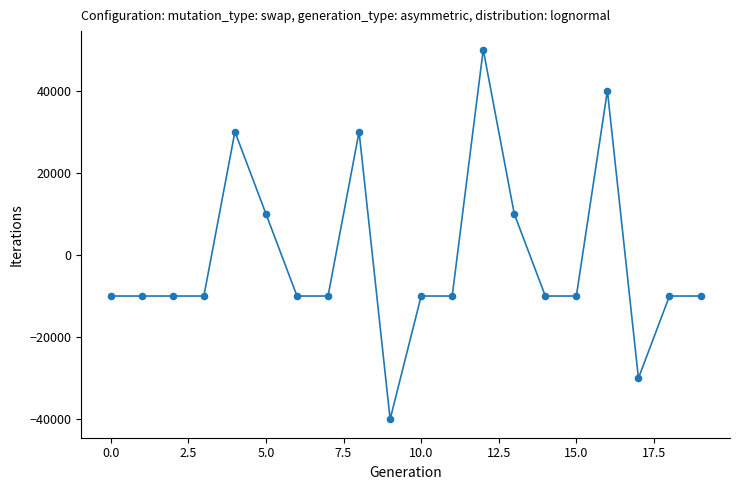

What is the minimum value shown in the chart?

-40000